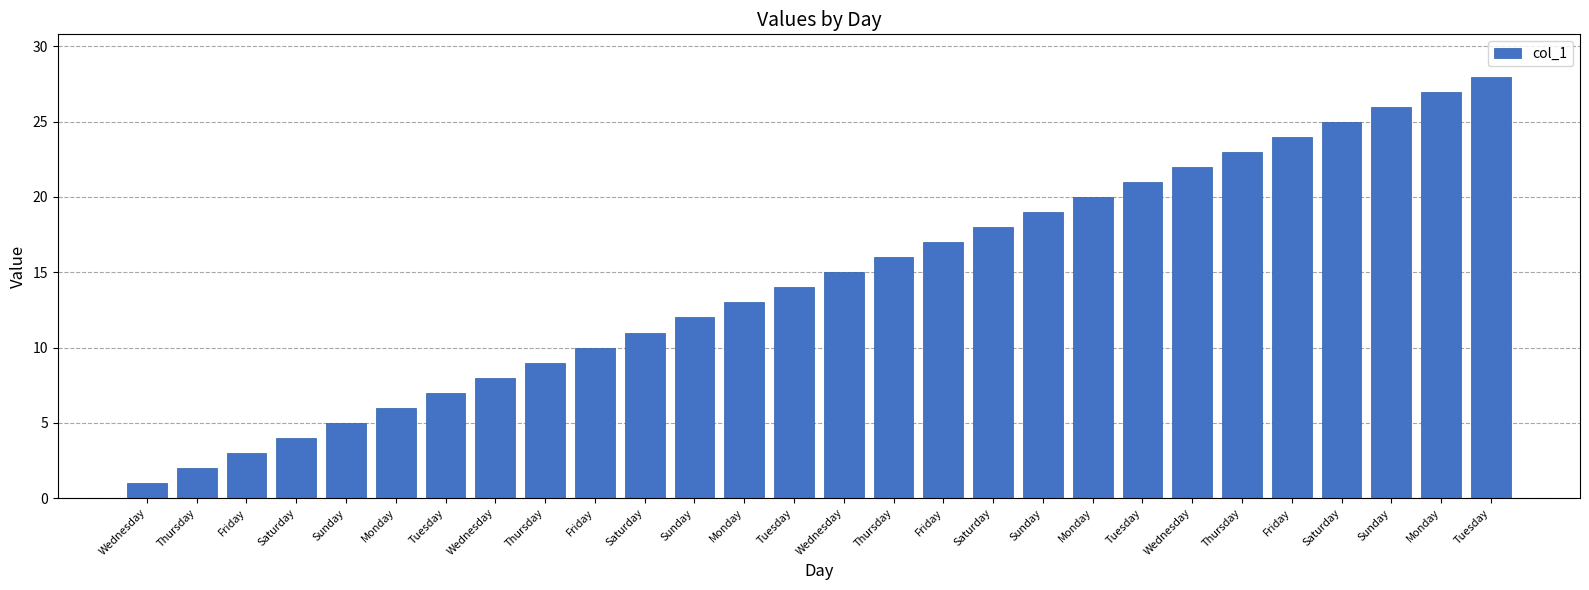

Which category has the highest value across all series?

Tuesday